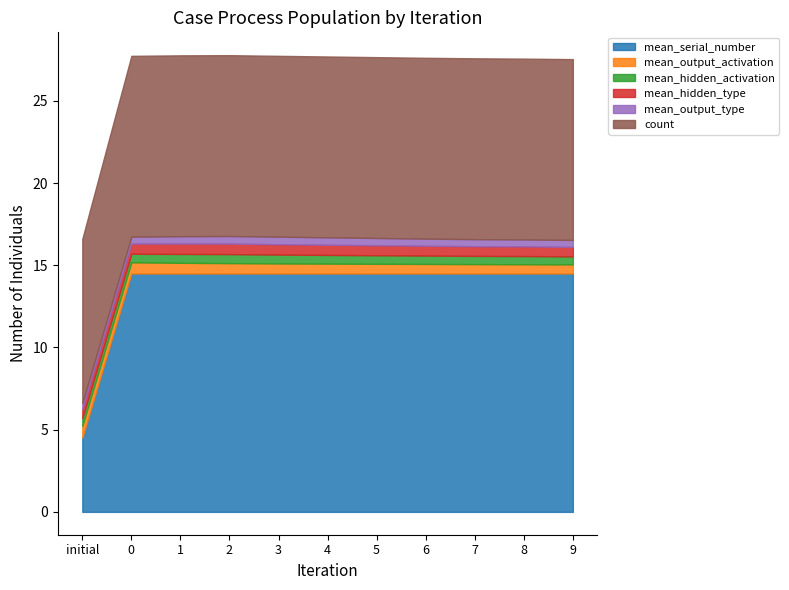

What are all the series names shown in the legend?

mean_serial_number, mean_output_activation, mean_hidden_activation, mean_hidden_type, mean_output_type, count